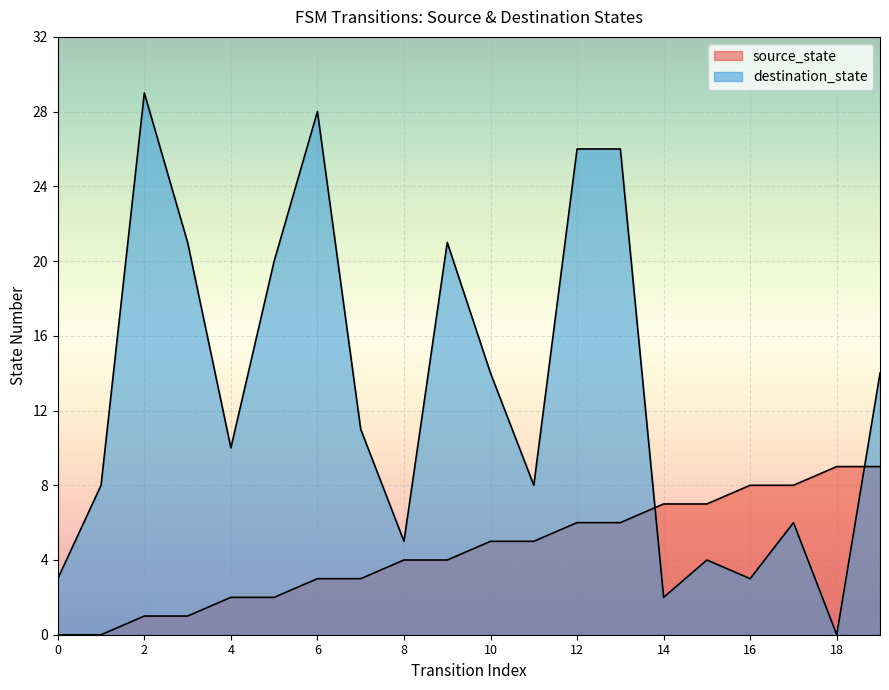

Which series changed the most between 10 and 19?

source_state